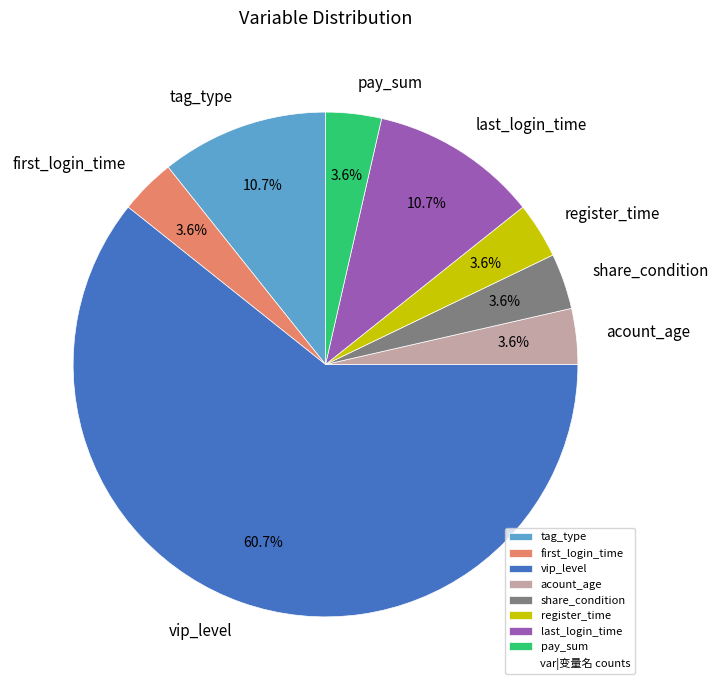

Does any single category account for the majority?

Yes